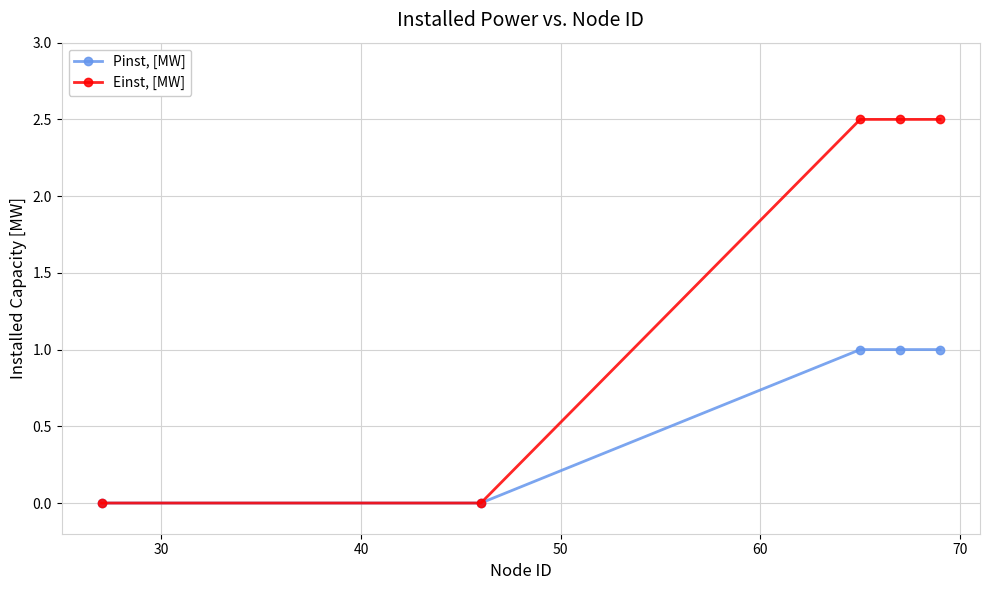

What is the highest value of the Pinst, [MW] series?

1.0